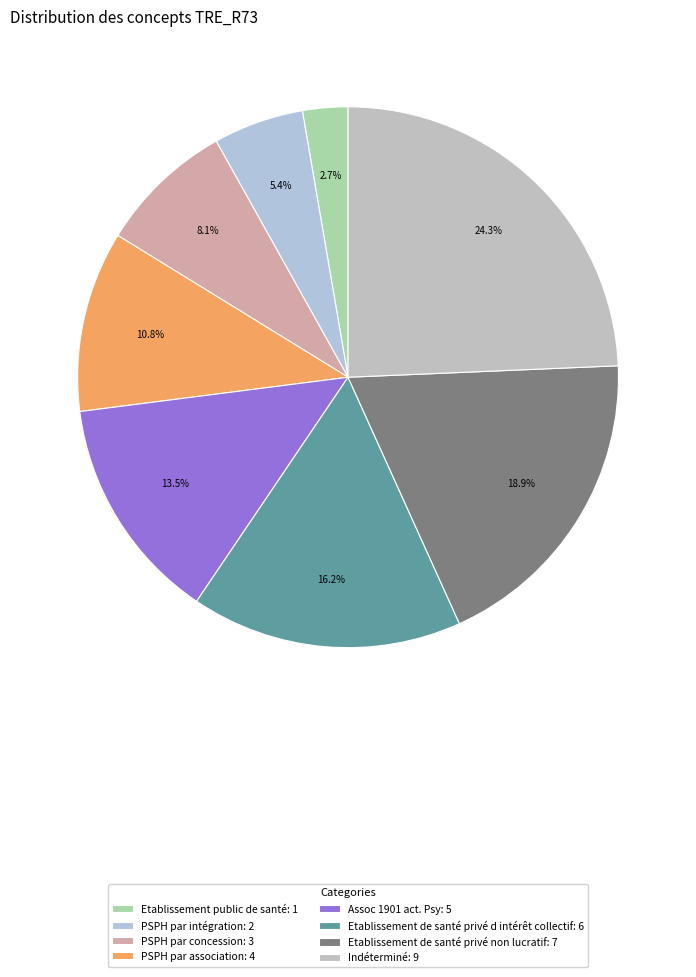

To the nearest percent, what is the combined percentage of PSPH par intégration and PSPH par association?

16%